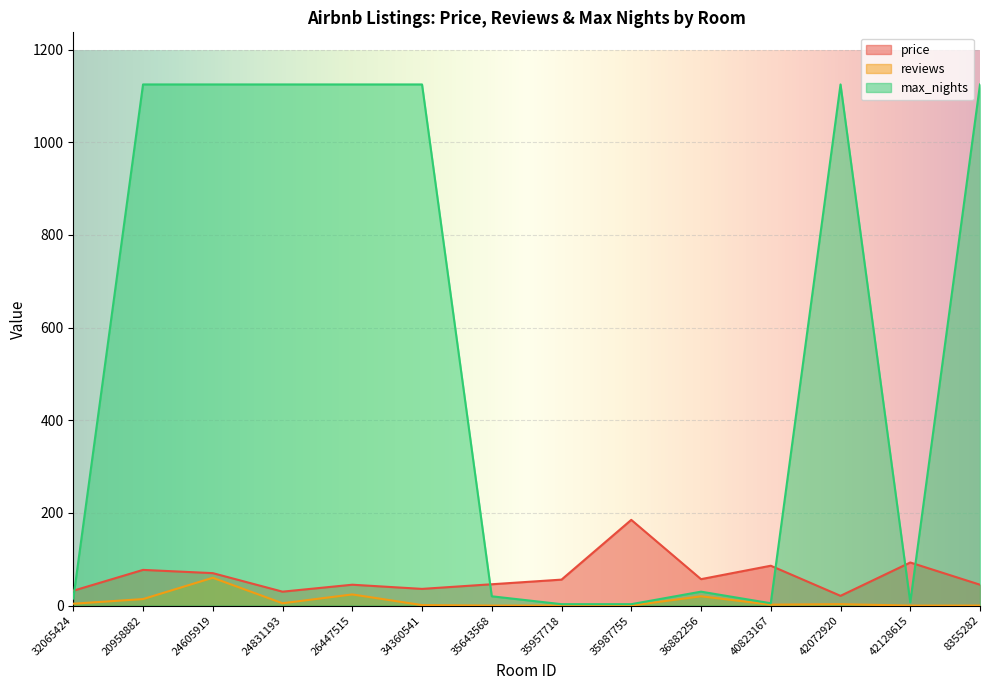

What is the spread (max minus min) of values at 42072920?

1122